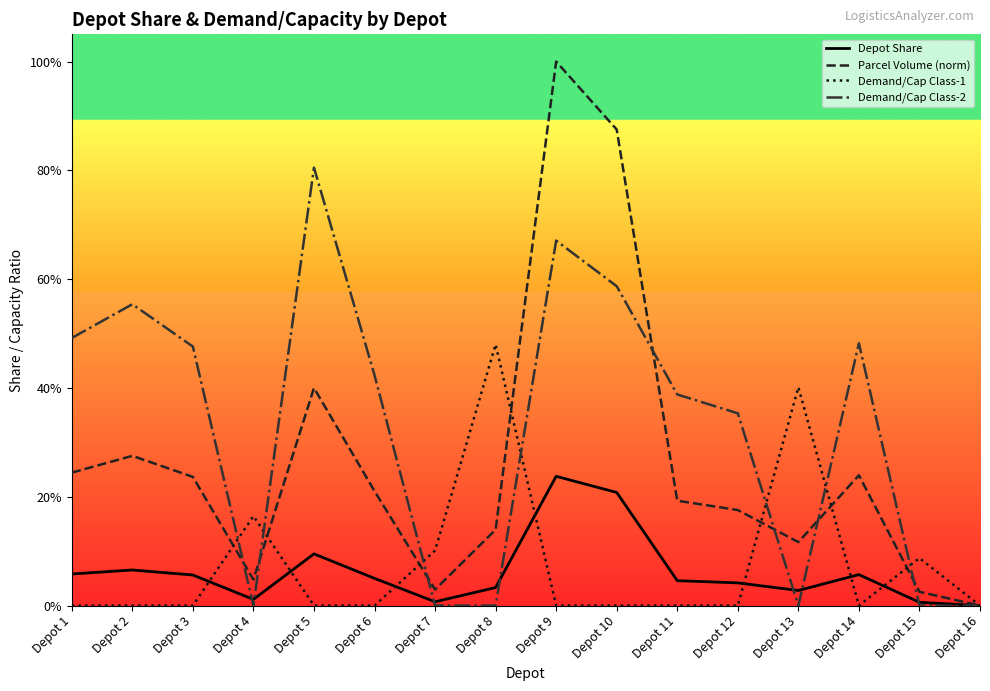

What is the sum of all Depot Share values?

1.0